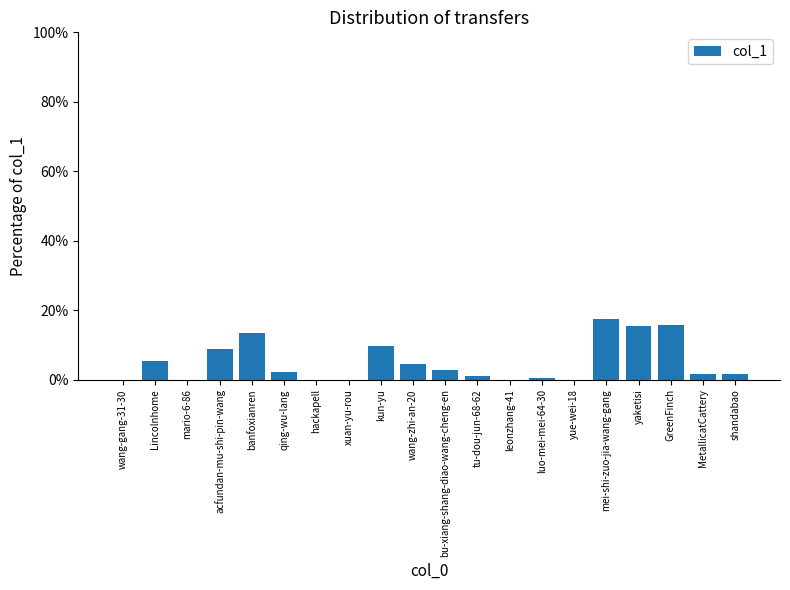

What is the difference between the values at qing-wu-lang and kun-yu?

7.6